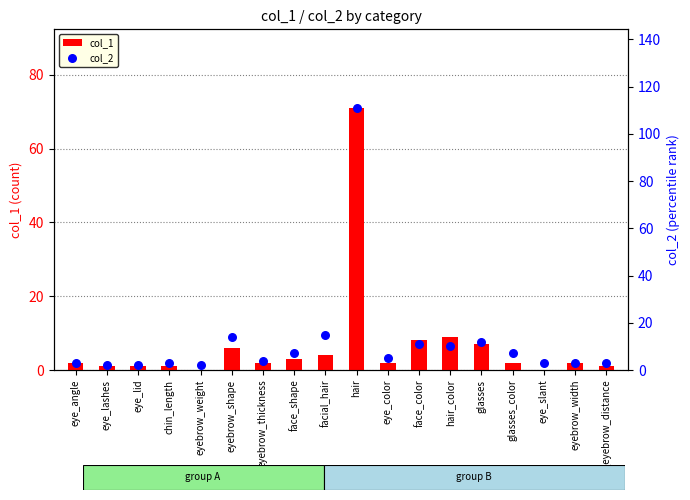

Which series contains the highest Y value?

col_2